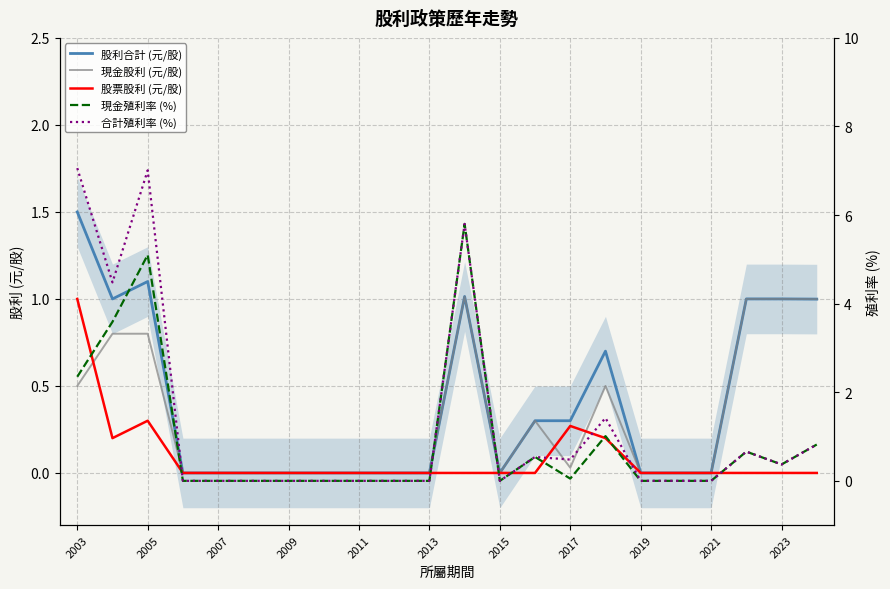

What is the difference between the maximum and second lowest values in the 合計殖利率 (%) series?

7.1